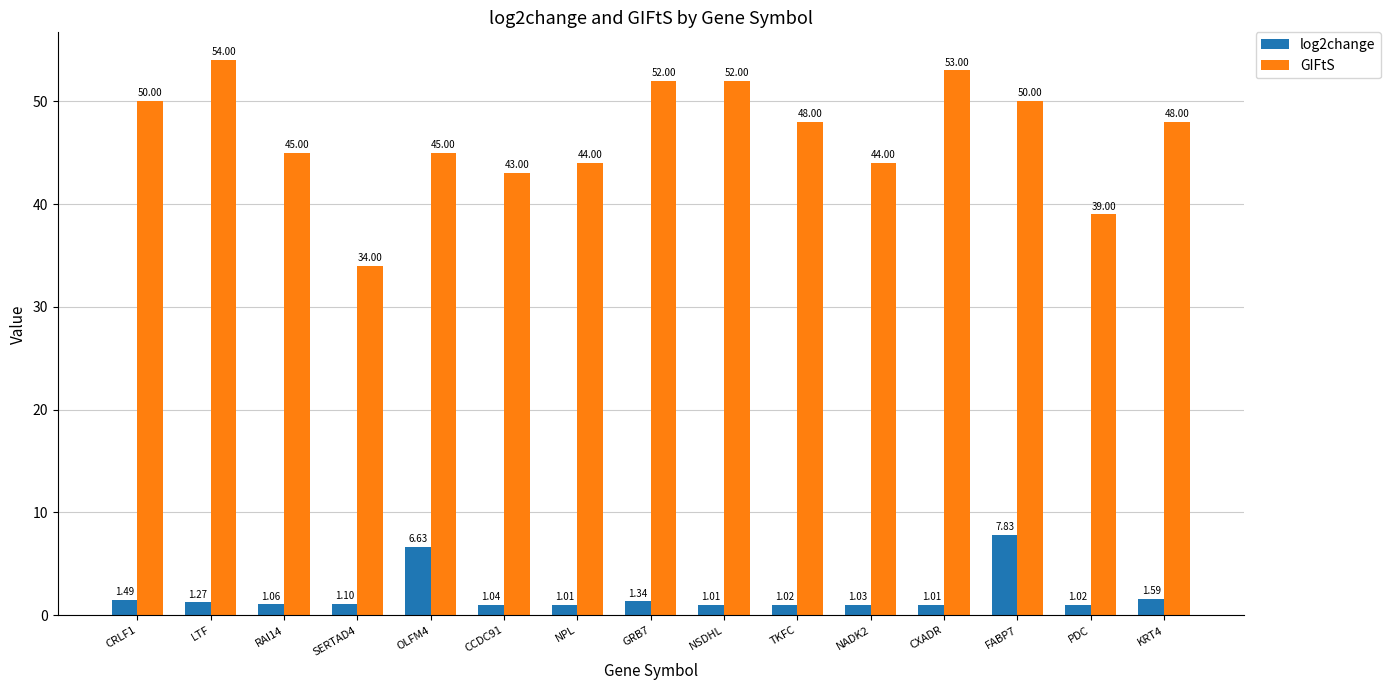

Where is log2change nearest to the value 4?

KRT4